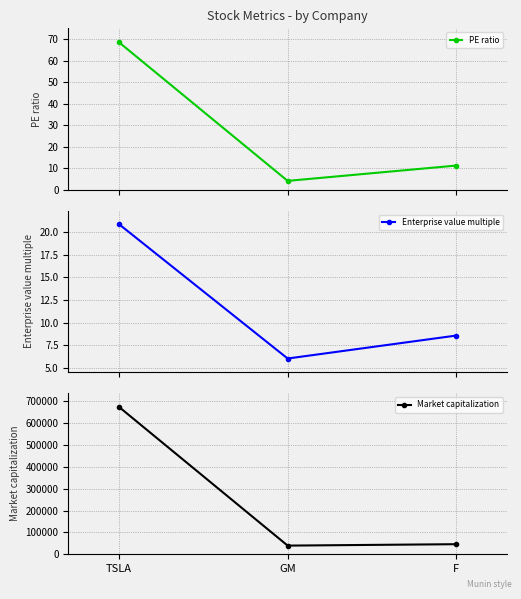

At which category is the sum across all series the highest?

TSLA